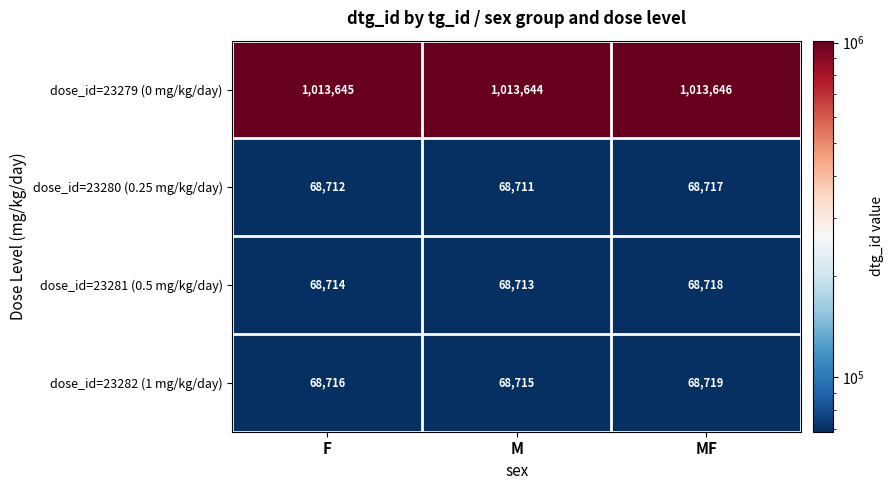

At which label is dose_id=23282 (1 mg/kg/day) closest to 68717?

F